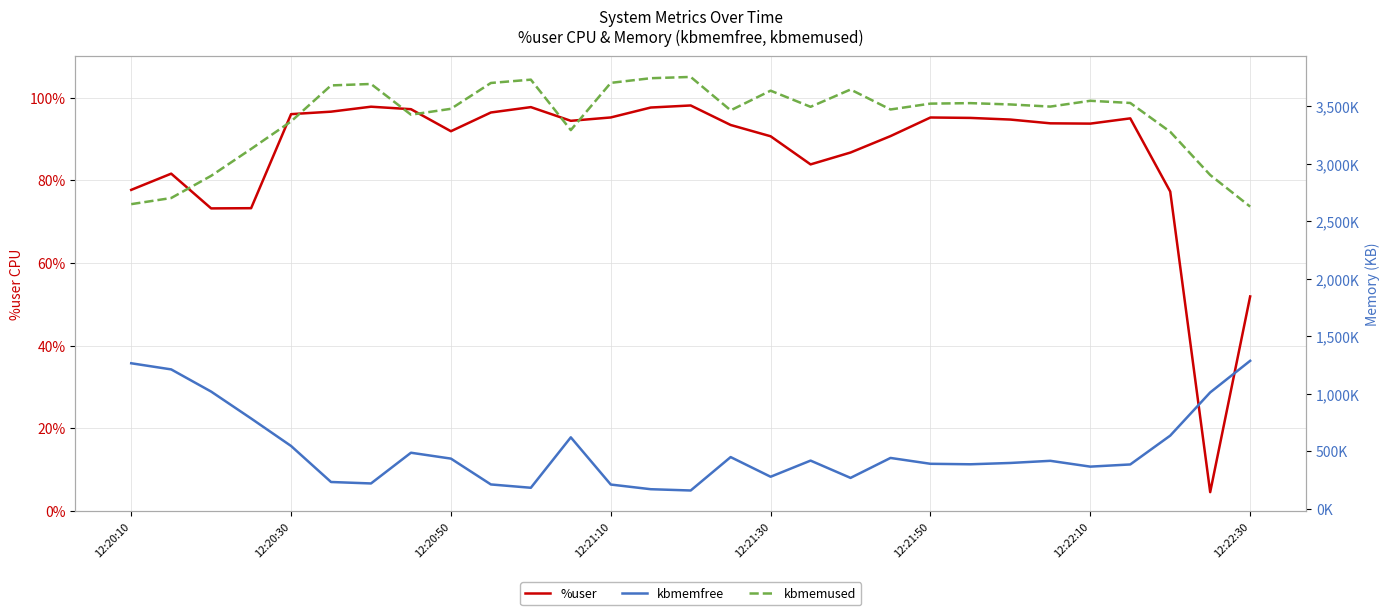

True or false: %user has a value of 96.0 at 12:20:30.

True